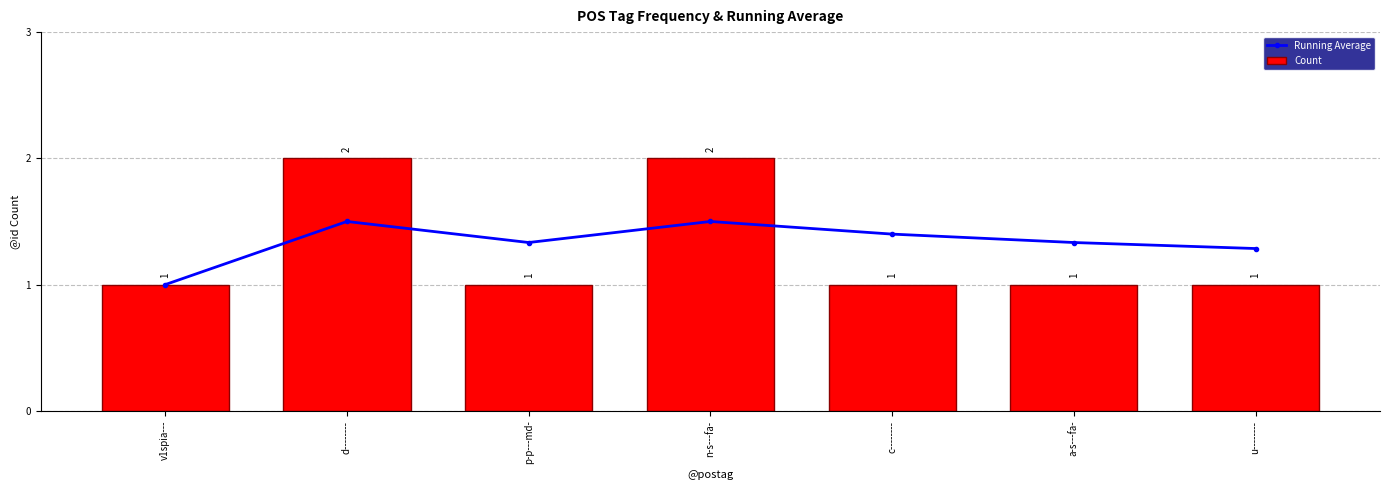

Count the Running Average values in the range 1 to 2.

7